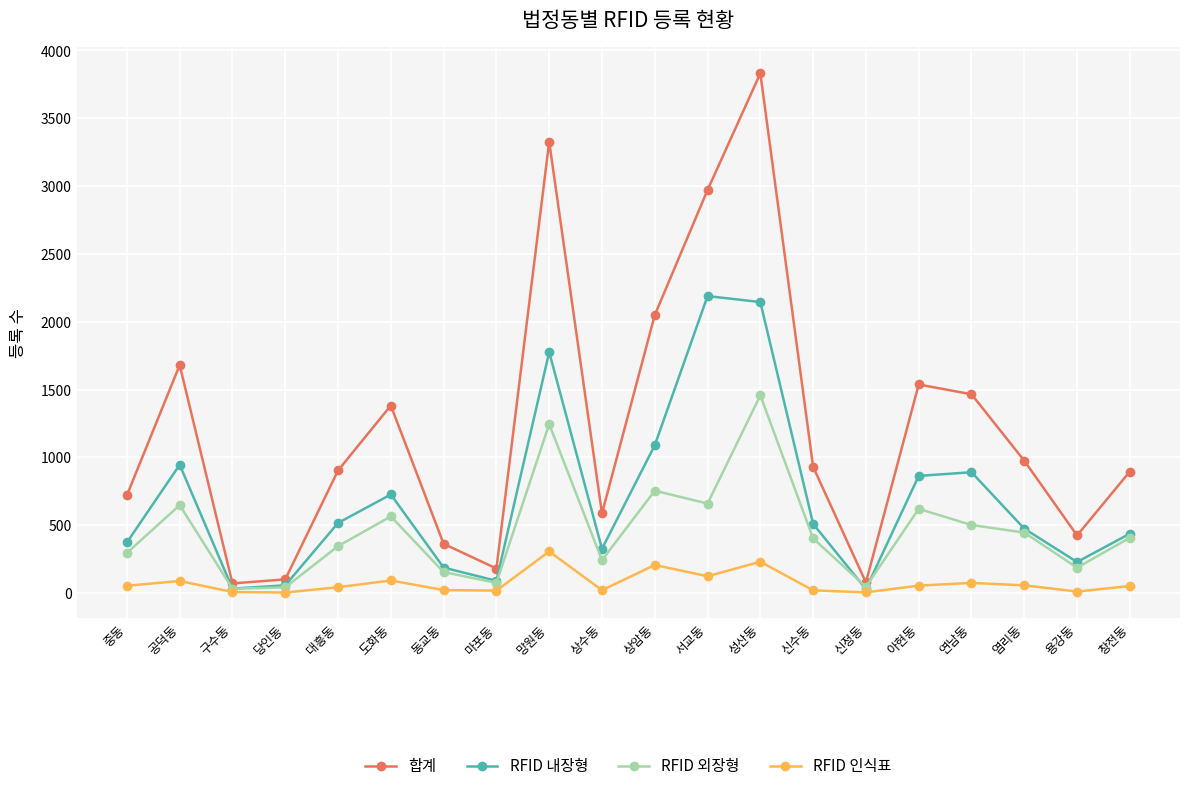

What is the average value of the 합계 series?

1223